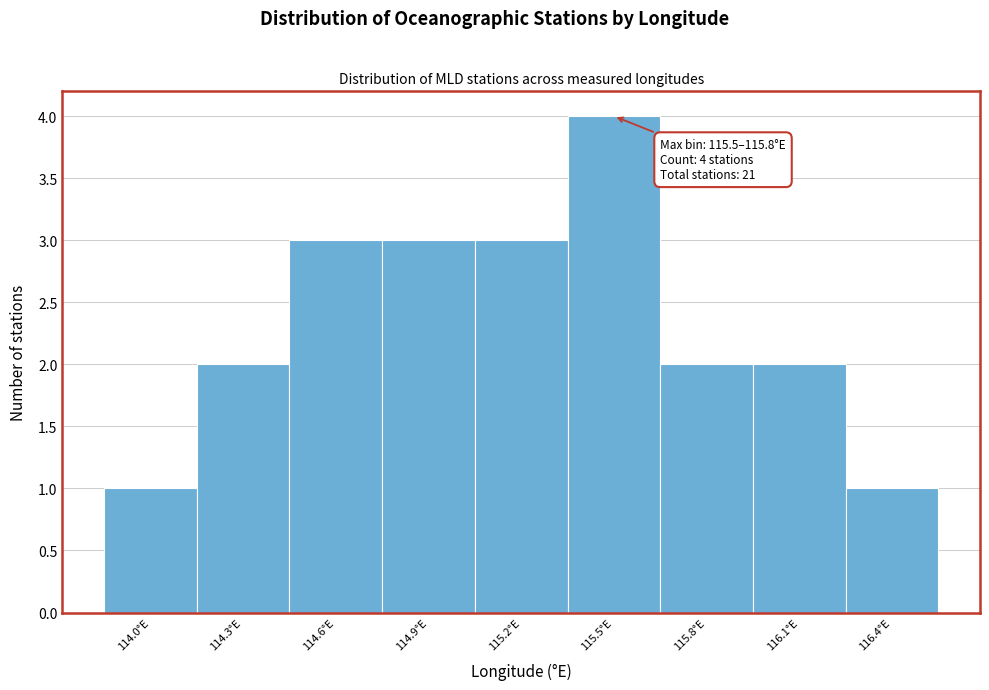

Reading left to right, extract all data points from this chart.

114.0°E=1	114.3°E=2	114.6°E=3	114.9°E=3	115.2°E=3	115.5°E=4	115.8°E=2	116.1°E=2	116.4°E=1